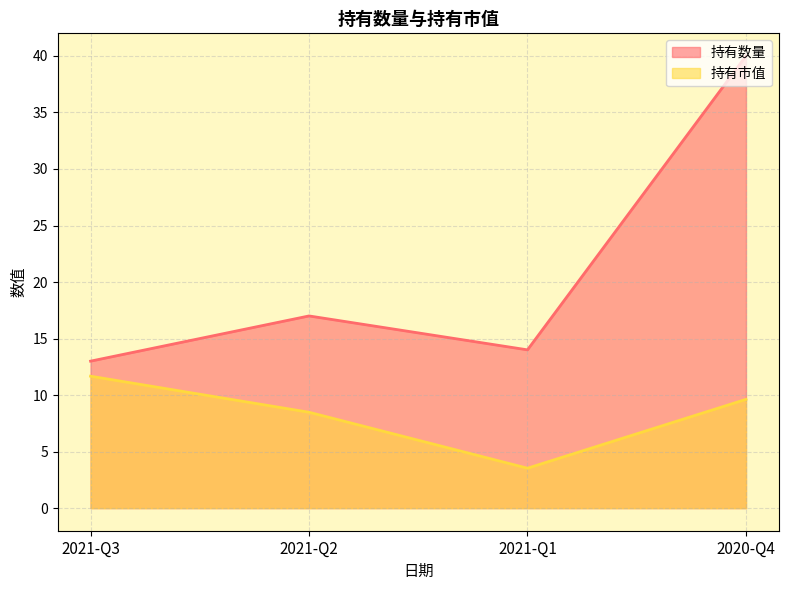

Which category has the lowest value across all series?

2021-Q1